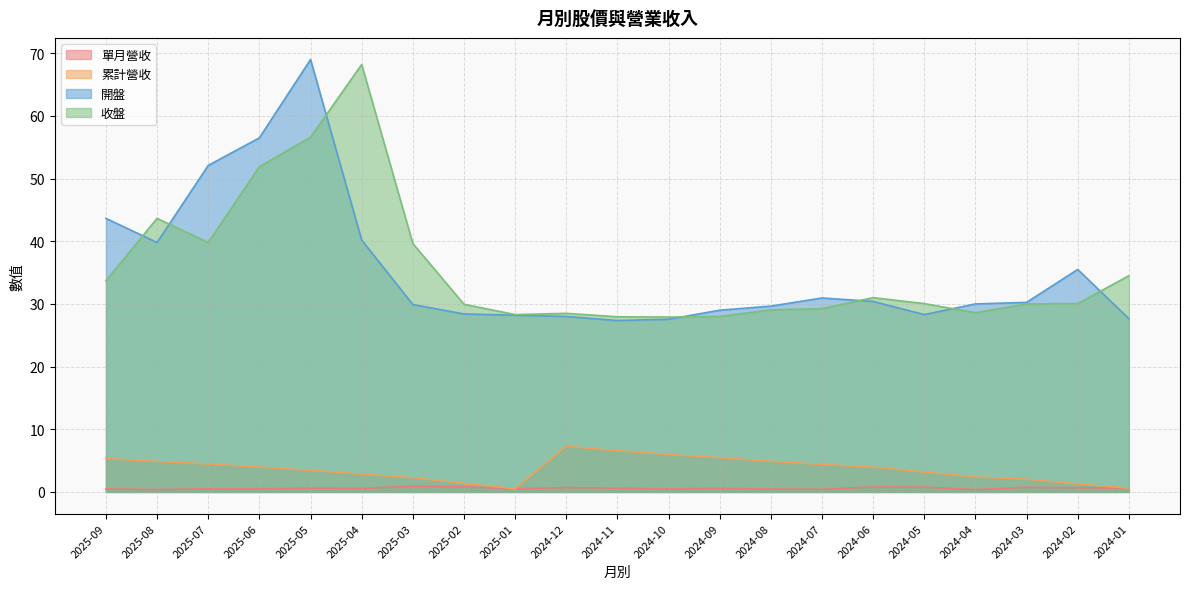

Reading left to right, what are all the values shown in this chart?

單月營收: 0.5	0.4	0.5	0.5	0.6	0.6	0.9	0.8	0.5	0.7	0.6	0.5	0.6	0.5	0.4	0.8	0.8	0.4	0.7	0.7	0.6
累計營收: 5.3	4.9	4.5	4.0	3.5	2.8	2.3	1.4	0.5	7.3	6.6	6.0	5.5	4.9	4.4	4.0	3.2	2.4	2.0	1.3	0.6
開盤: 43.6	39.8	52.1	56.5	69.0	40.2	29.9	28.4	28.2	28.0	27.4	27.6	29.0	29.6	30.9	30.4	28.3	30.0	30.2	35.5	27.6
收盤: 33.7	43.6	39.8	51.9	56.6	68.2	39.6	29.9	28.3	28.5	27.9	27.9	28.0	29.1	29.2	31.0	30.1	28.6	30.0	30.1	34.5